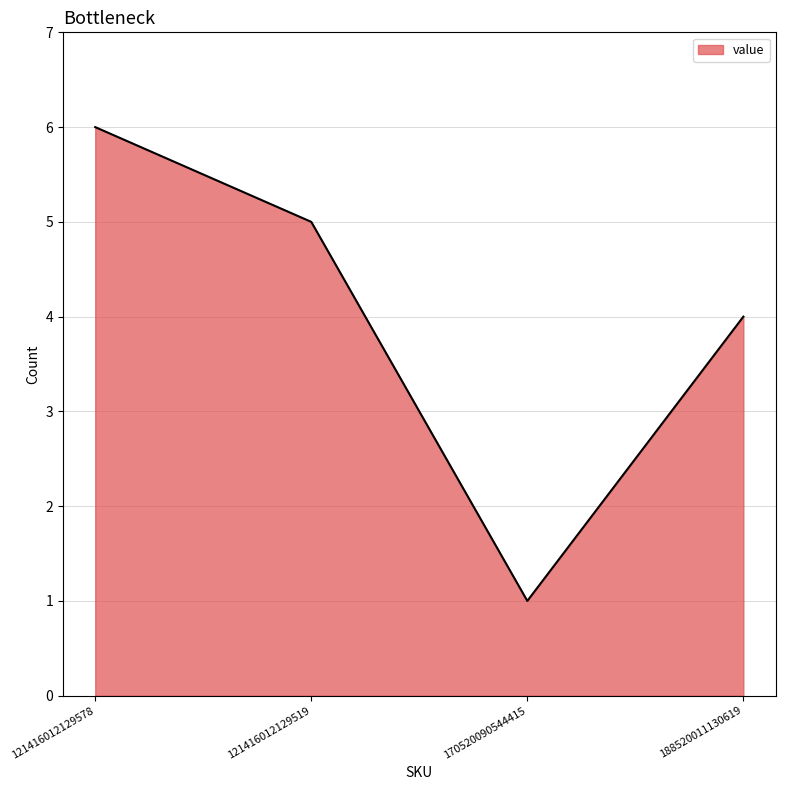

Where does the data first go above 5?

121416012129578